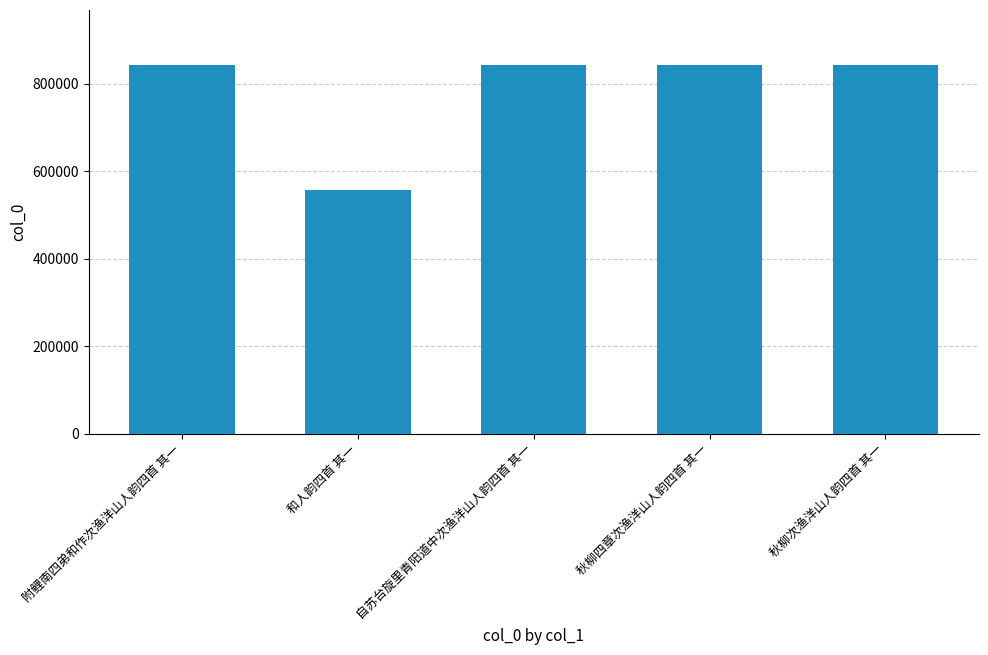

At which category does the chart reach its minimum across all series?

和人韵四首 其一